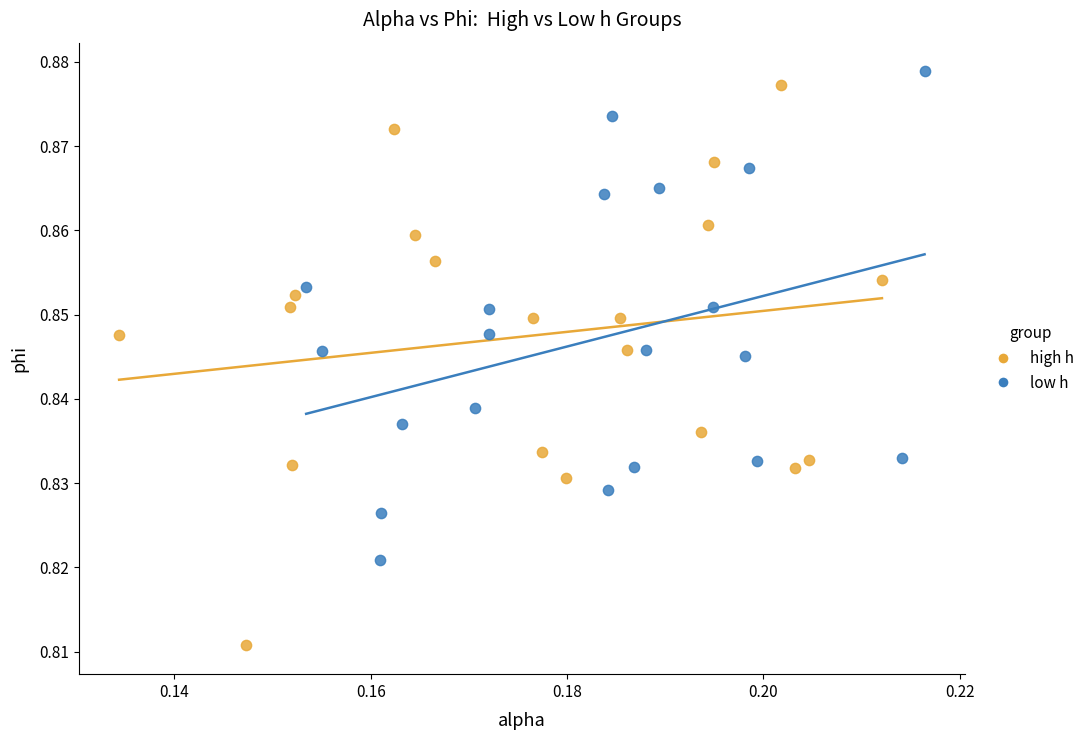

Which series reaches the minimum Y coordinate?

high h